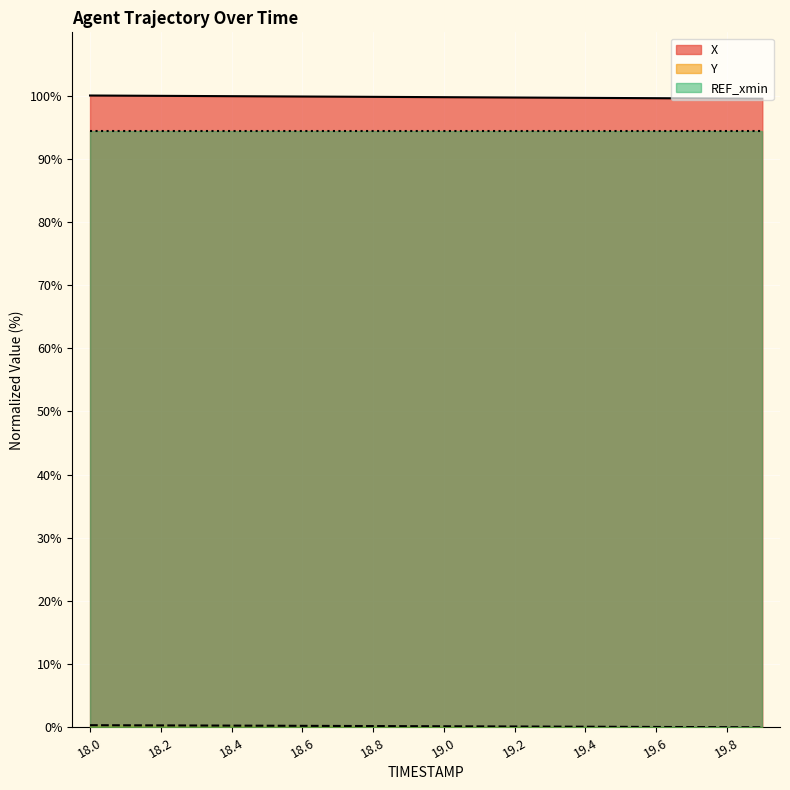

At which label is X closest to 99?

19.9